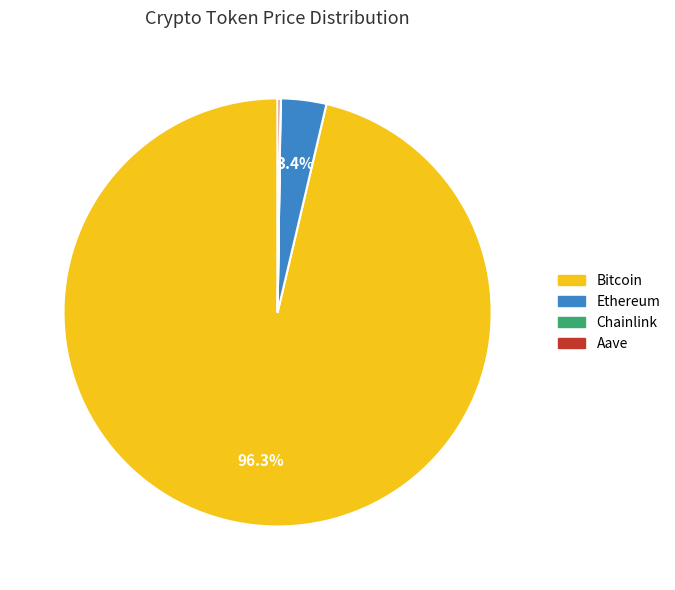

Which slice represents more than half of the pie?

Bitcoin